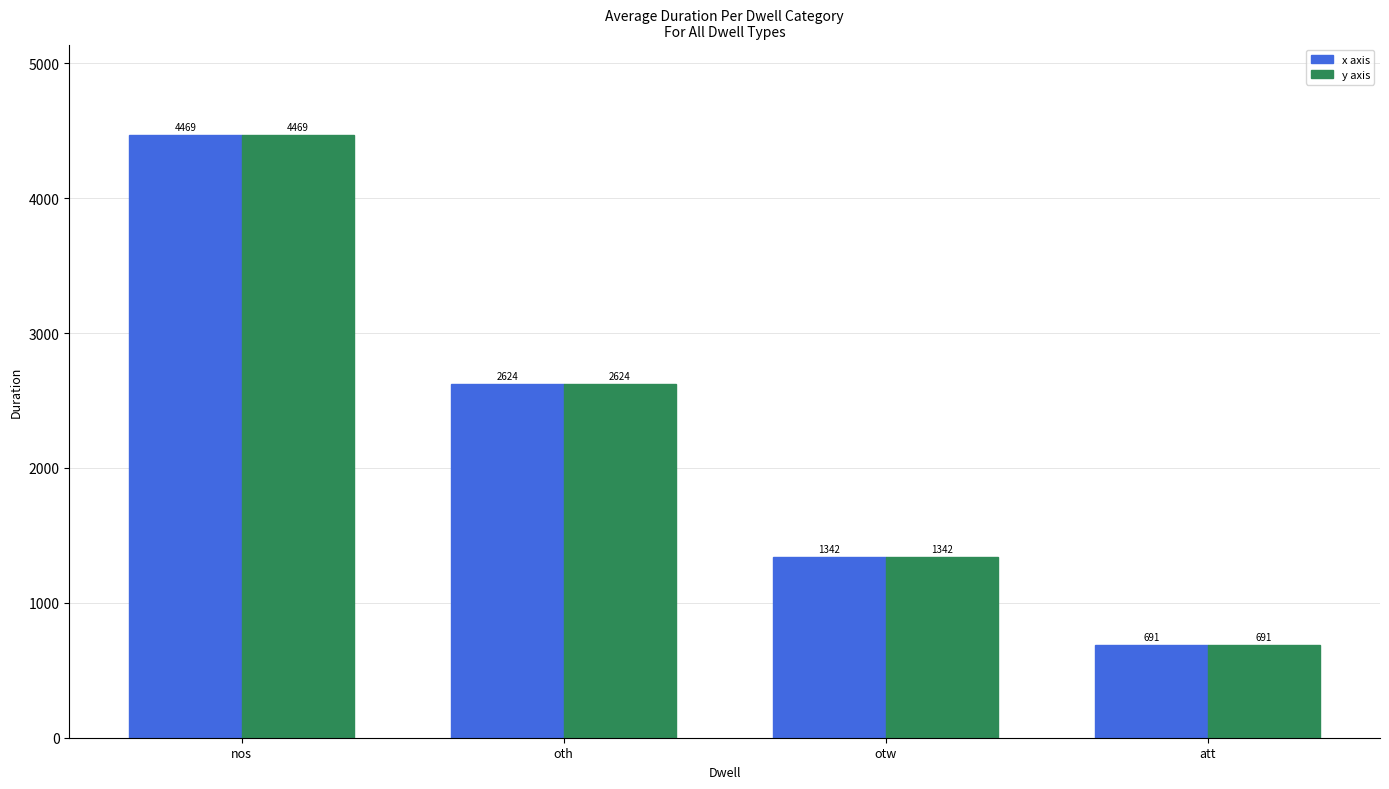

What is the sum of the x axis values at att and nos?

5160